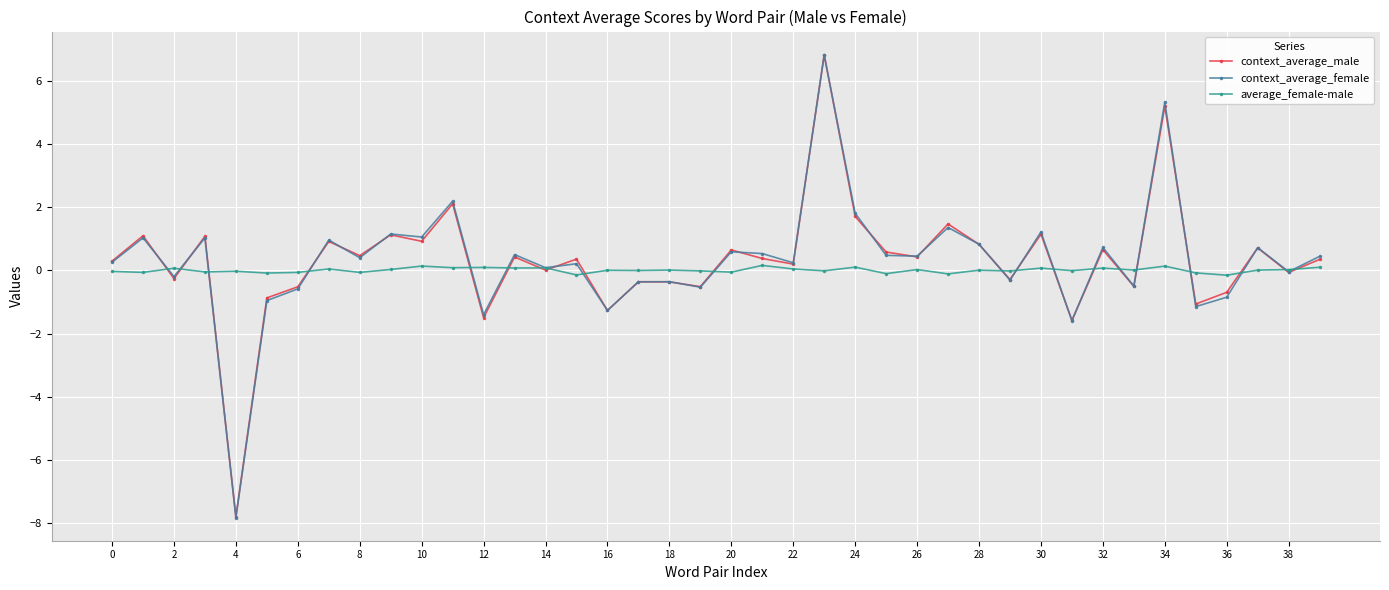

What is the value of the context_average_female point at the 24th from the left?

6.8